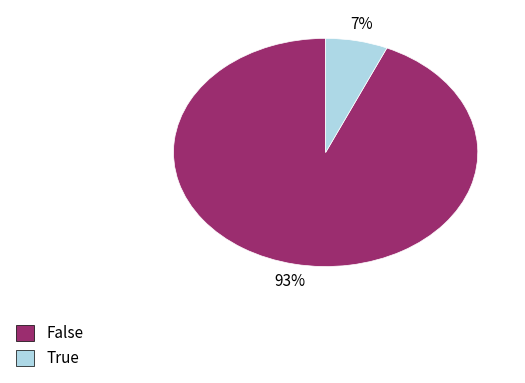

Combined, do False and True account for over 50%?

Yes